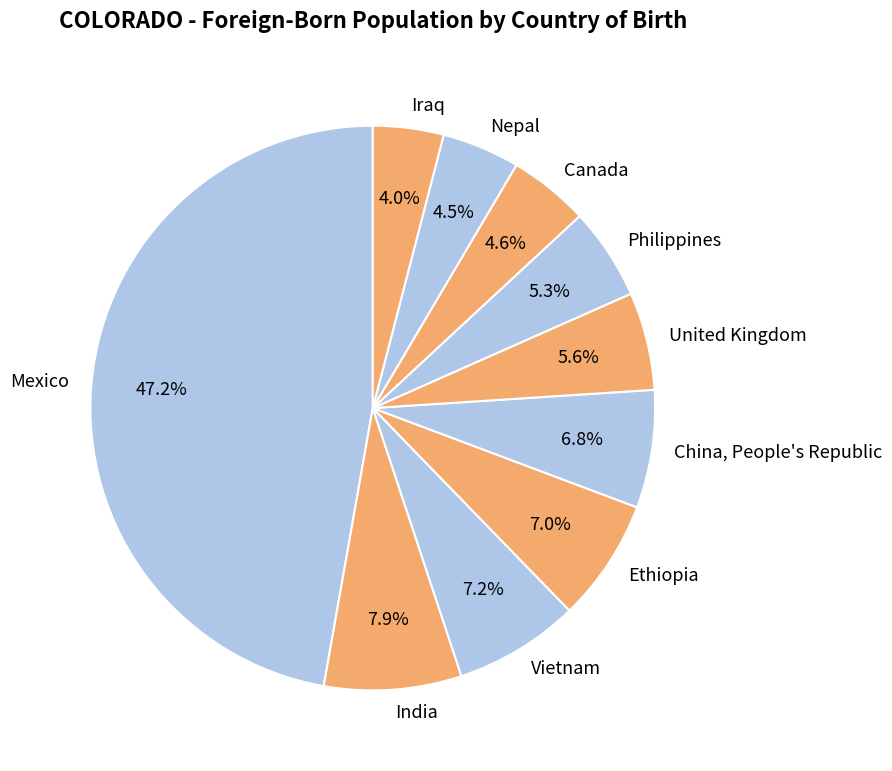

Rank the categories by value from lowest to highest.

Iraq, Nepal, Canada, Philippines, United Kingdom, China, People's Republic, Ethiopia, Vietnam, India, Mexico